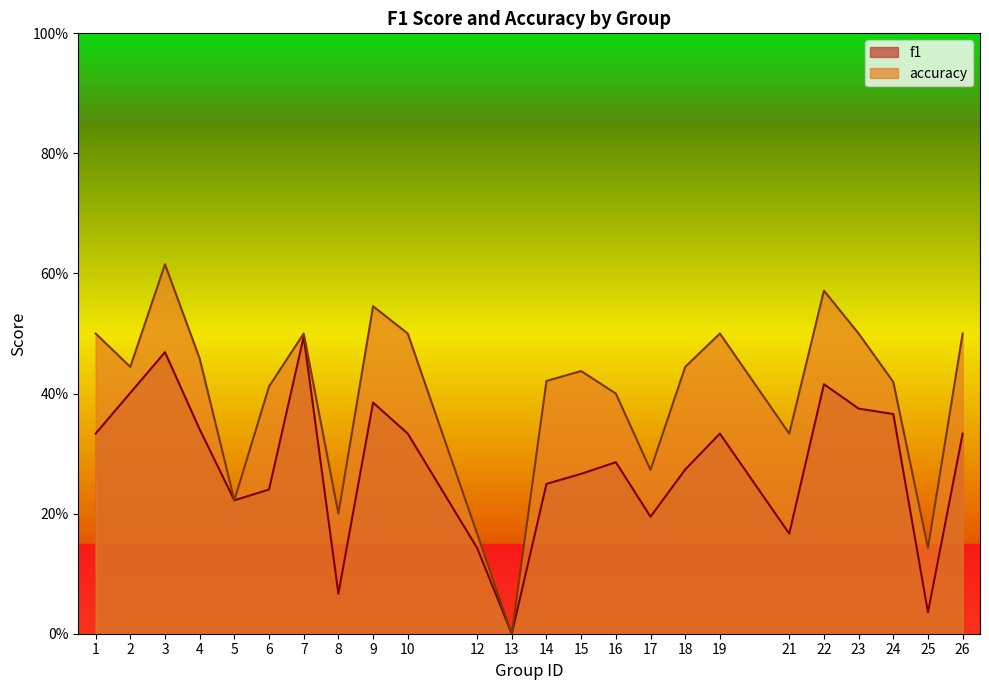

What are all the series names shown in the legend?

f1, accuracy